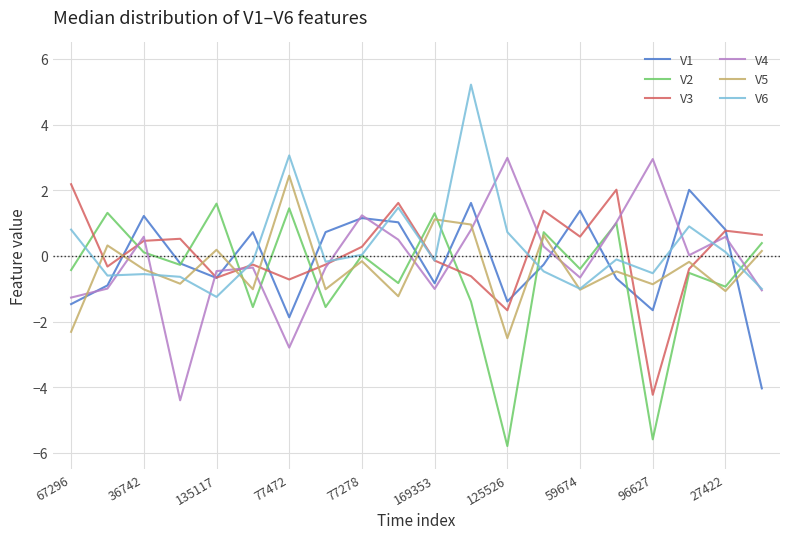

What is the greatest value displayed?

5.2